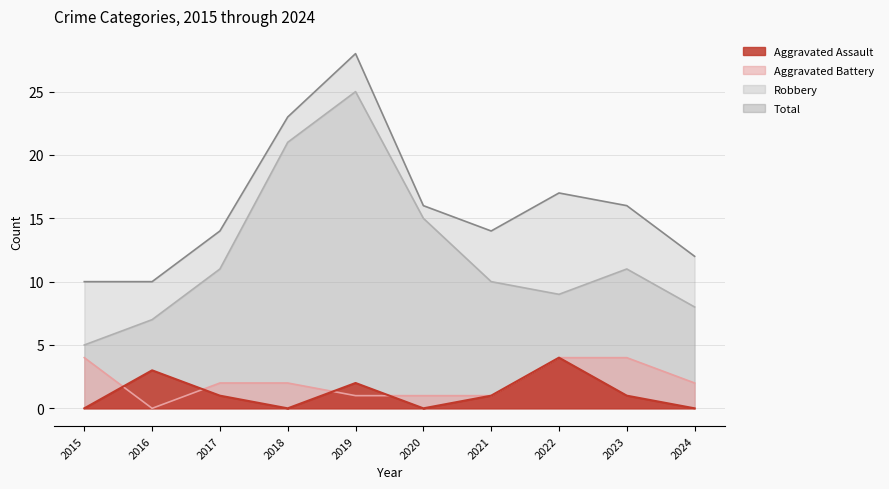

Which series has the largest range (max minus min)?

Robbery